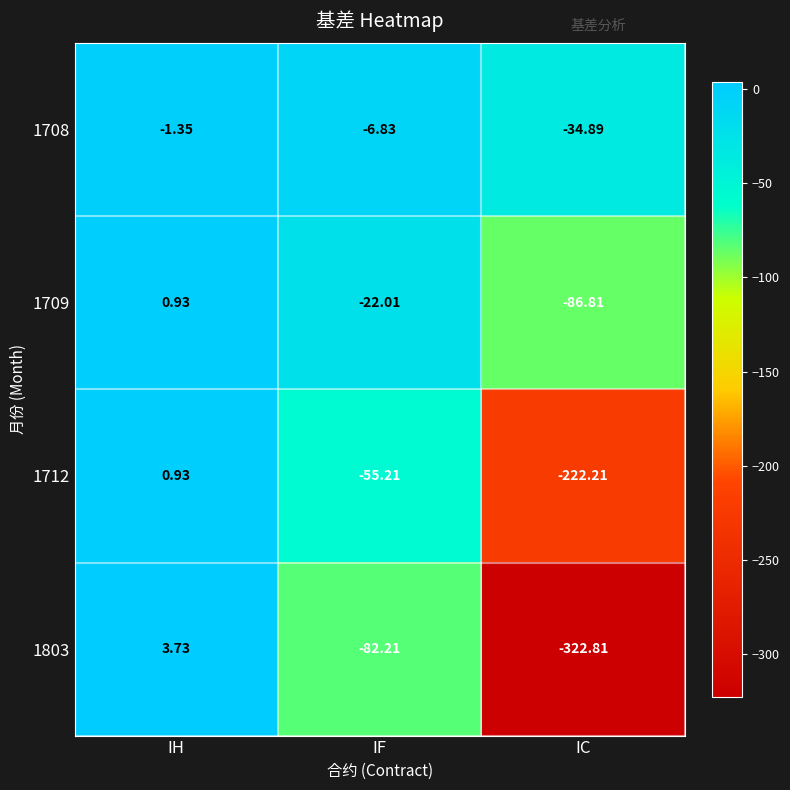

Which category has the lowest value in the 1709 series?

IC